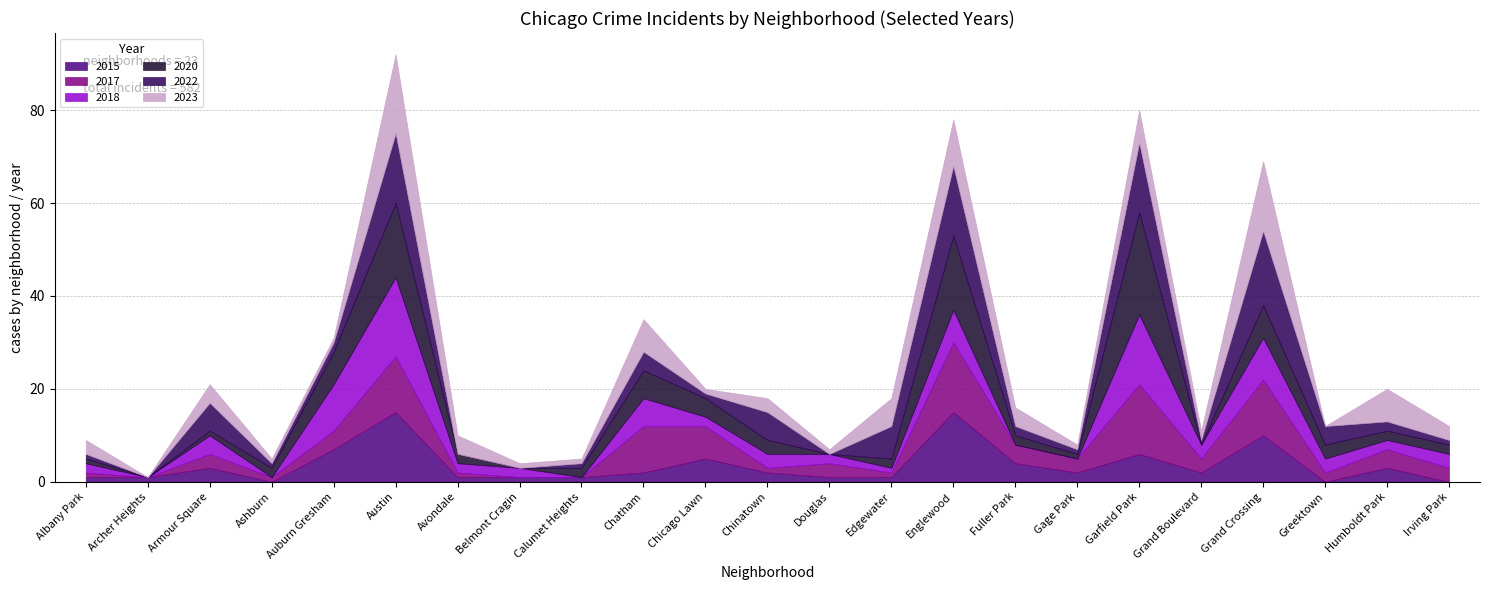

At which label is 2017 closest to 7?

Chicago Lawn